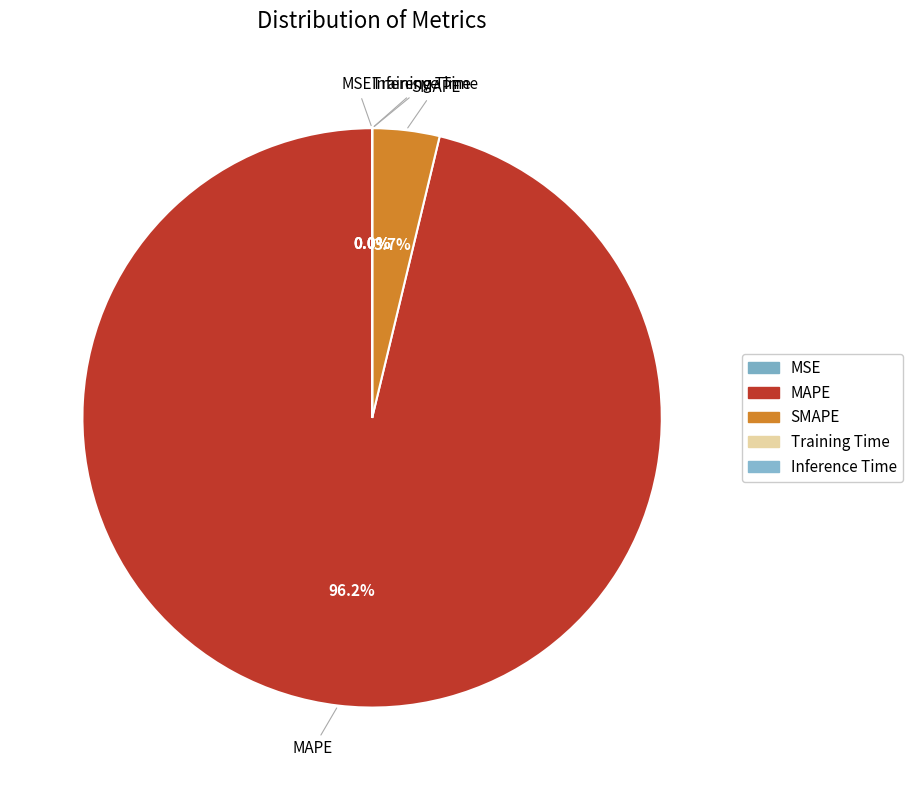

How many slices are in this pie chart?

5